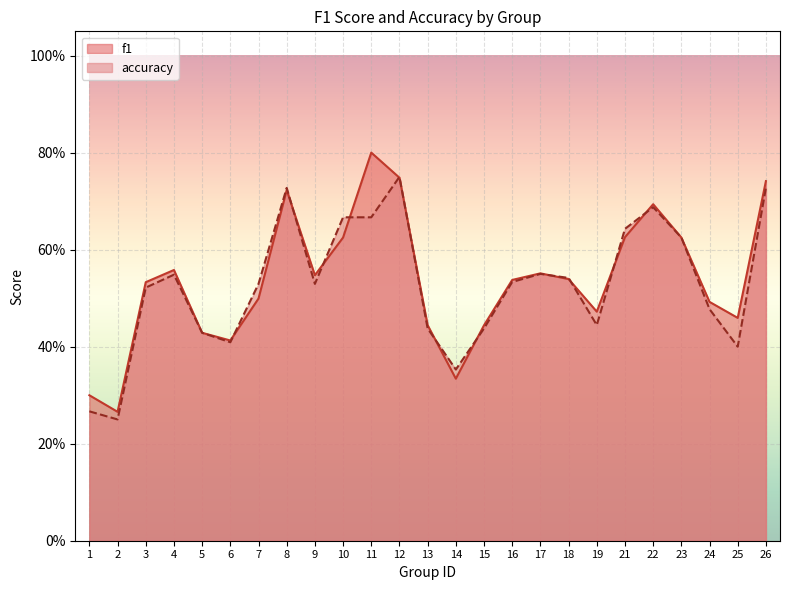

Reading left to right, extract all data points from this chart.

f1: 1=0.3	2=0.3	3=0.5	4=0.6	5=0.4	6=0.4	7=0.5	8=0.7	9=0.5	10=0.6	11=0.8	12=0.7	13=0.4	14=0.3	15=0.4	16=0.5	17=0.6	18=0.5	19=0.5	21=0.6	22=0.7	23=0.6	24=0.5	25=0.5	26=0.7
accuracy: 1=0.3	2=0.2	3=0.5	4=0.5	5=0.4	6=0.4	7=0.5	8=0.7	9=0.5	10=0.7	11=0.7	12=0.8	13=0.4	14=0.4	15=0.4	16=0.5	17=0.6	18=0.5	19=0.4	21=0.6	22=0.7	23=0.6	24=0.5	25=0.4	26=0.7